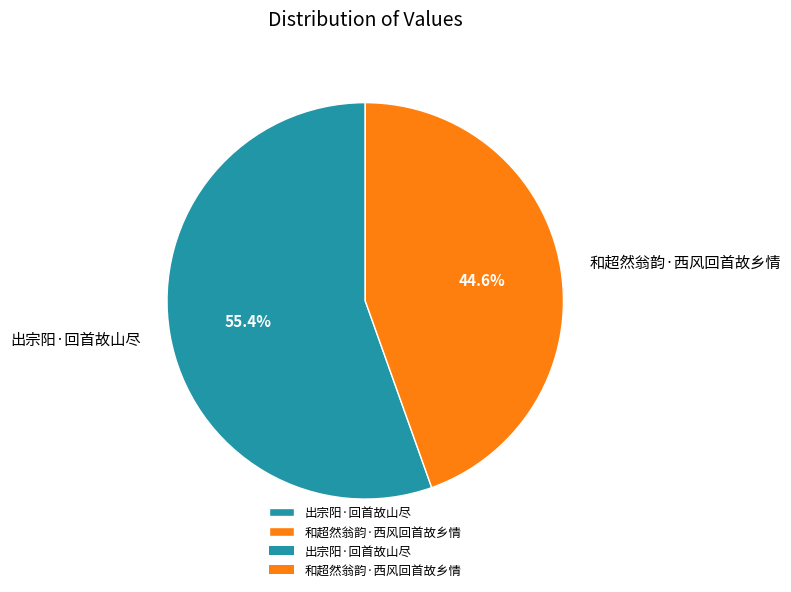

Rank the categories by value from lowest to highest.

和超然翁韵·西风回首故乡情, 出宗阳·回首故山尽